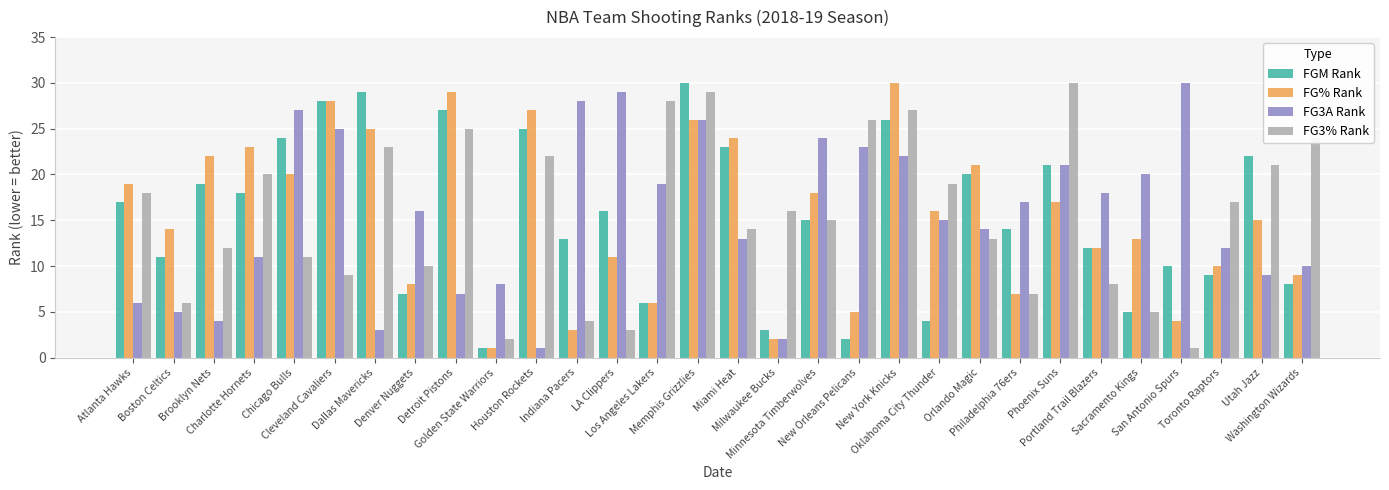

What value does the FGM Rank series have at LA Clippers?

16